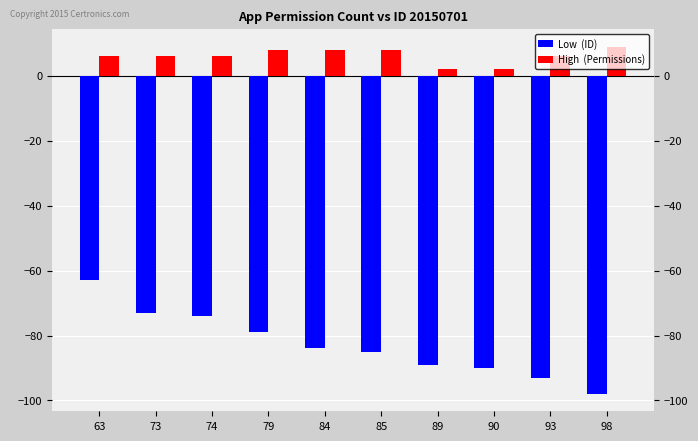

Reading left to right, list all the values displayed in this chart.

Low  (ID): -63	-73	-74	-79	-84	-85	-89	-90	-93	-98
High  (Permissions): 6	6	6	8	8	8	2	2	6	9